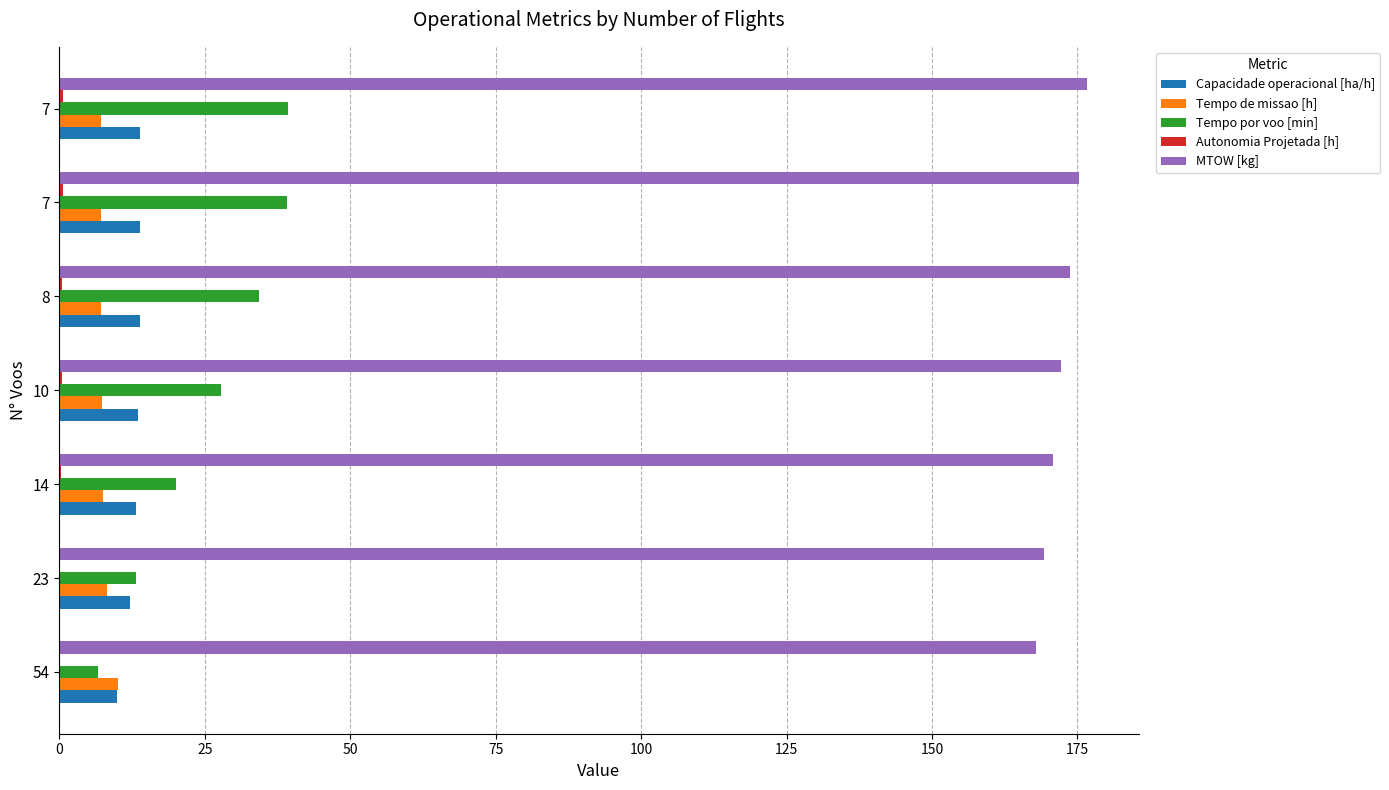

How many distinct data groups are displayed?

5